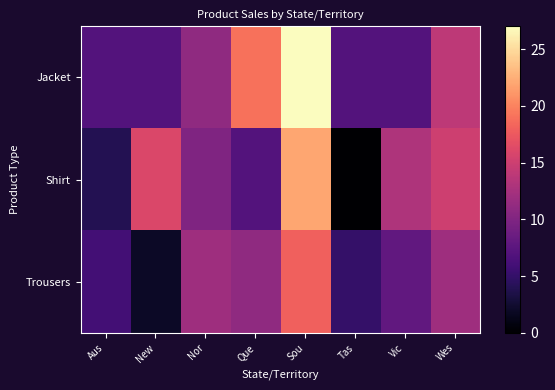

At Que, list the series in order from smallest to largest.

Shirt, Trousers, Jacket